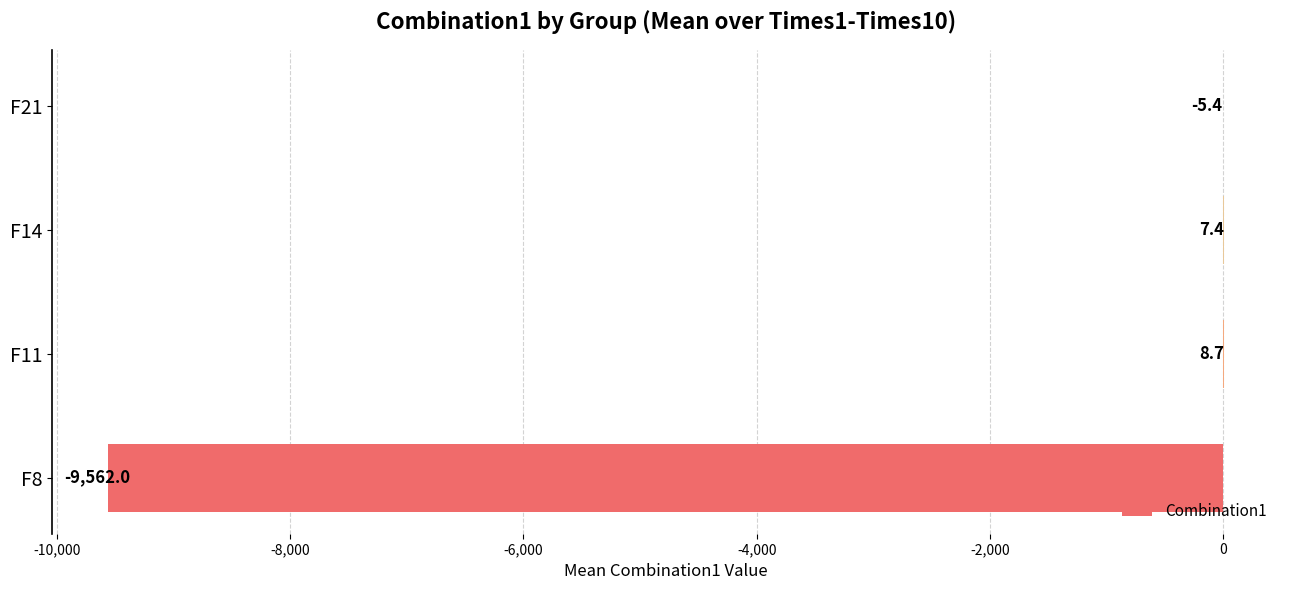

What value does the data have at F11?

8.7